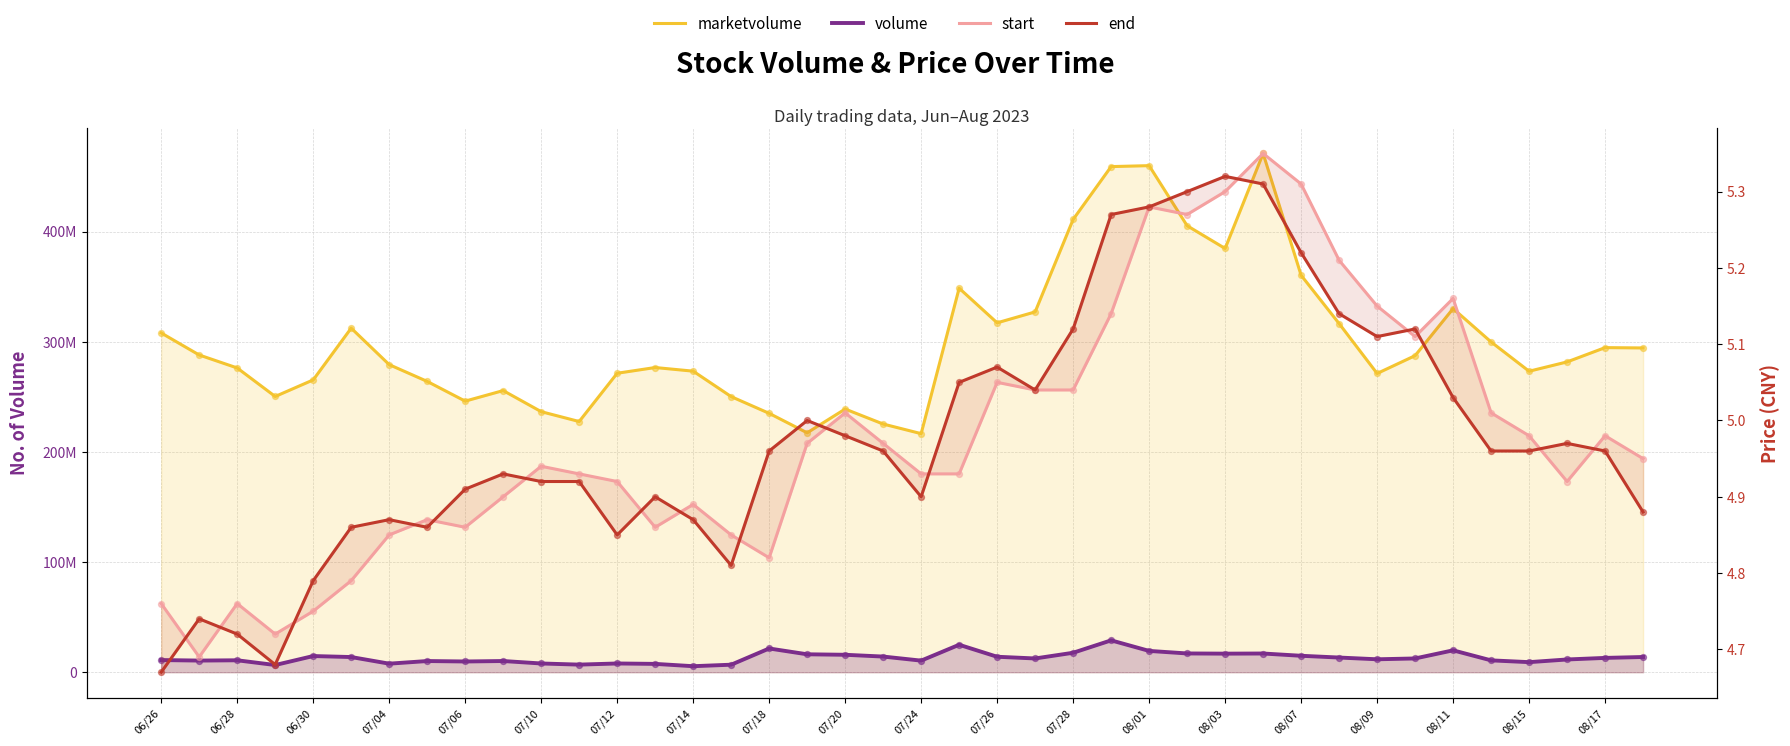

Which series has the largest total across all categories?

marketvolume